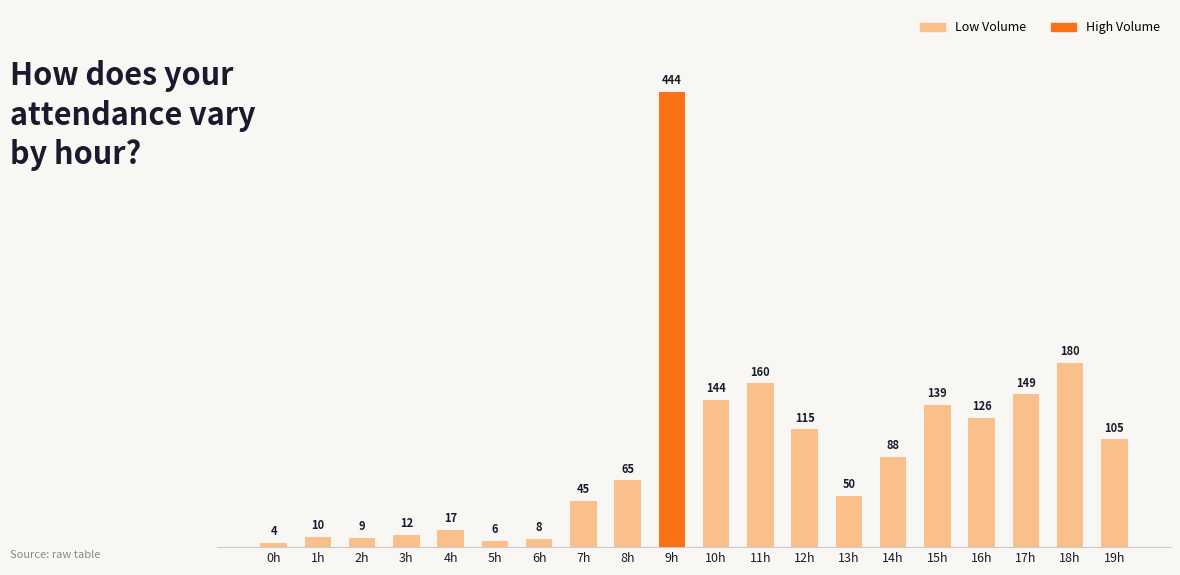

How many bars are there in total?

20